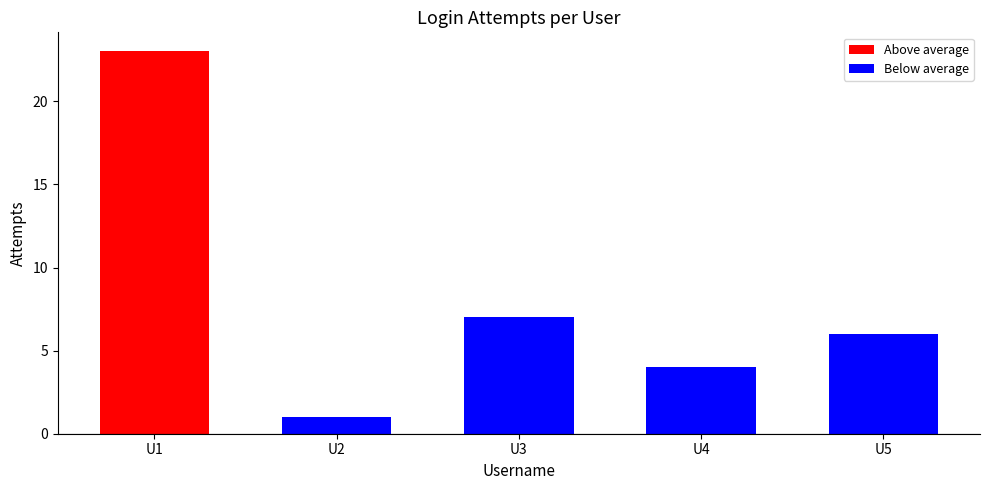

Between U3 and U4, which is larger?

U3